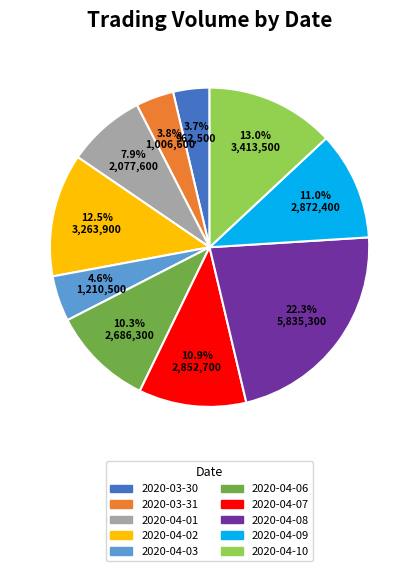

What is the largest slice in the pie chart?

2020-04-08